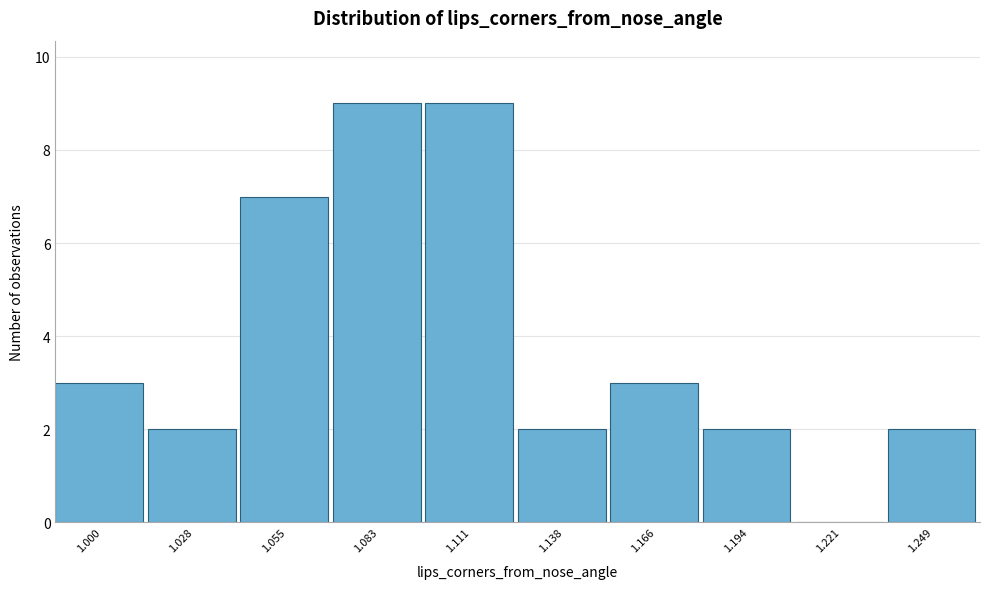

Reading left to right, transcribe all the data shown in this chart.

1.000=3	1.028=2	1.055=7	1.083=9	1.111=9	1.138=2	1.166=3	1.194=2	1.221=0	1.249=2